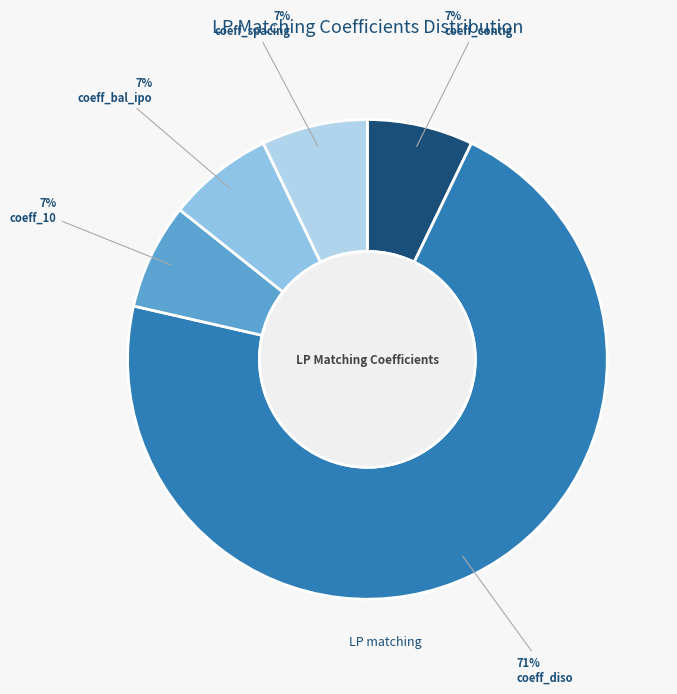

Which slice is the smallest?

coeff_contig